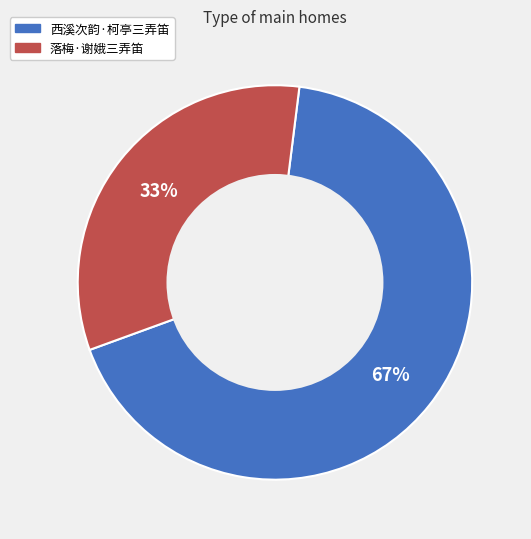

Rank the categories by value from highest to lowest.

西溪次韵·柯亭三弄笛, 落梅·谢娥三弄笛